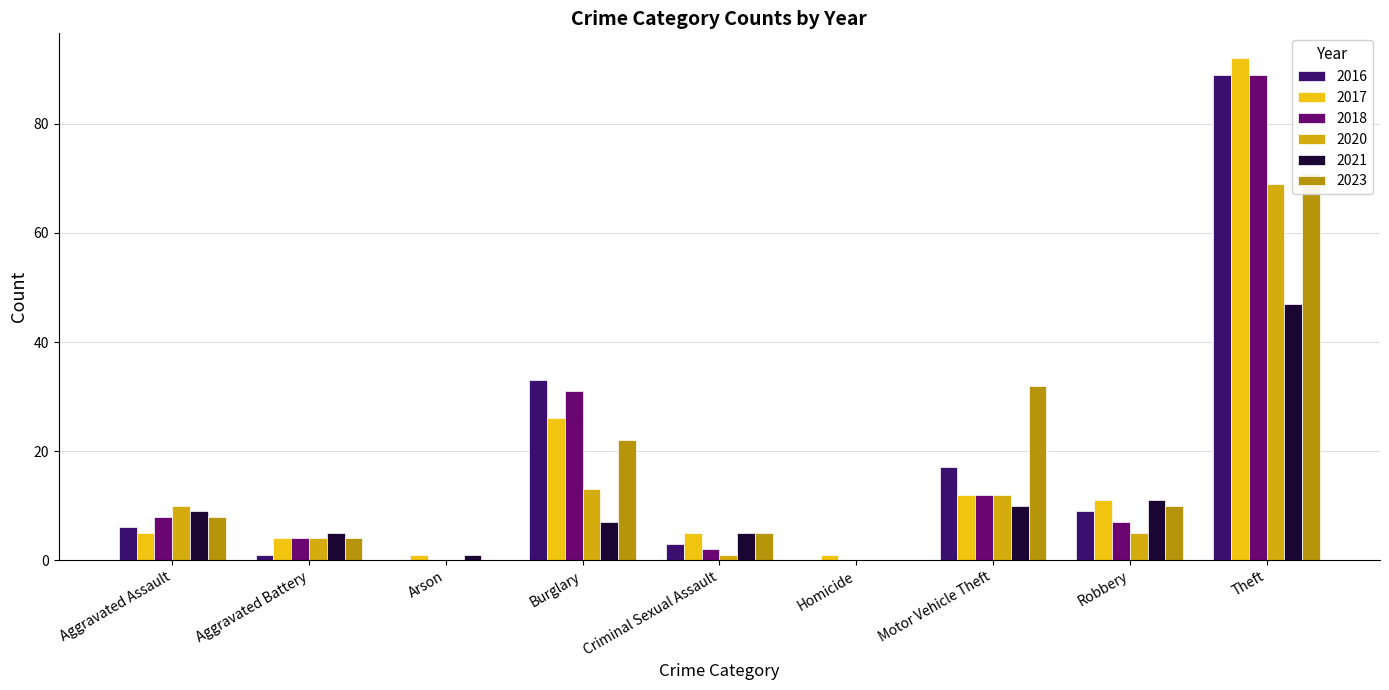

What is the approximate value of 2020 at Total, to the nearest 50?

100